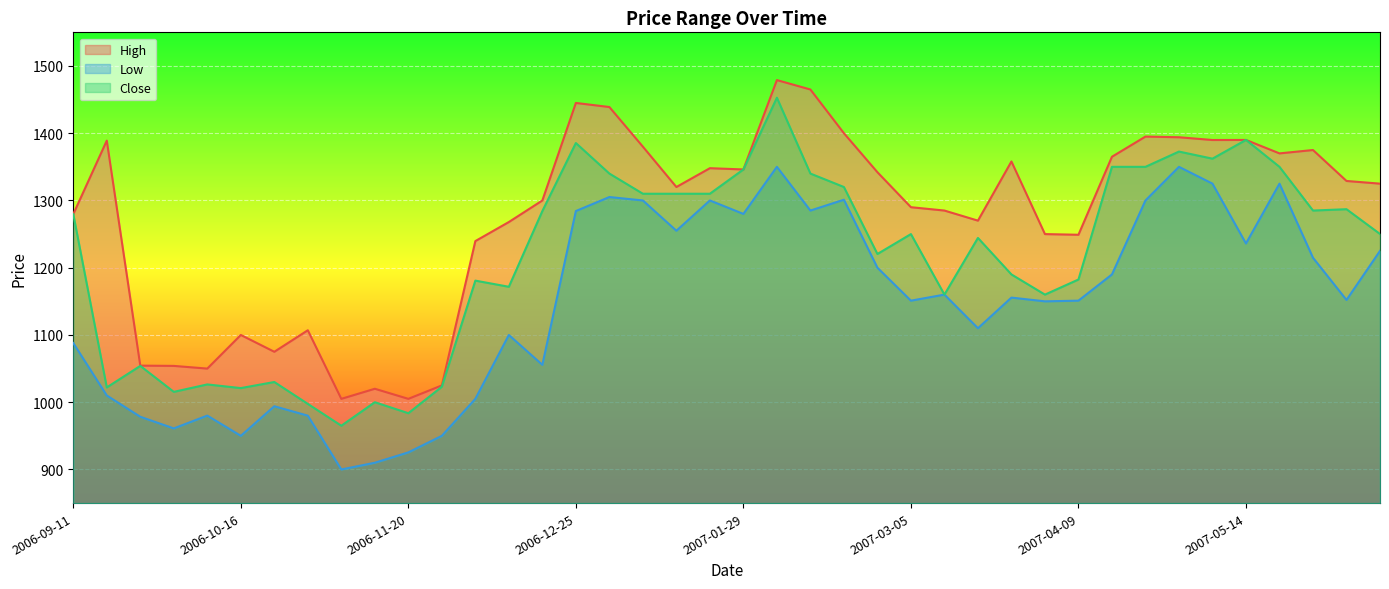

What is the total value across all series at 2007-04-02?

3560.0